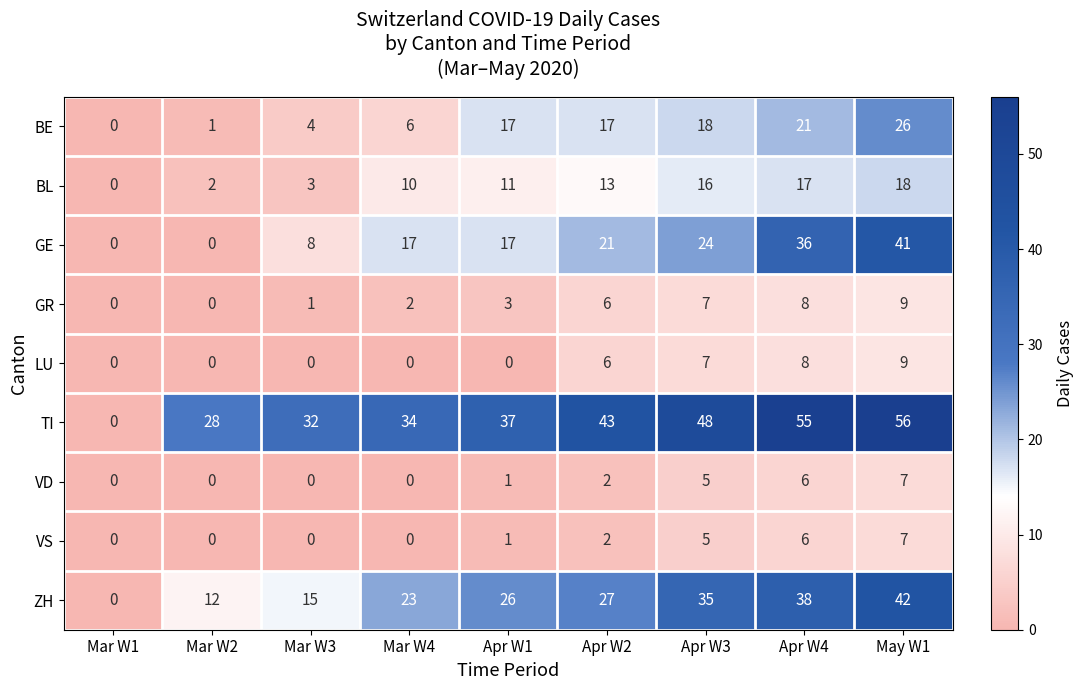

Which category has the highest value across all series?

May W1